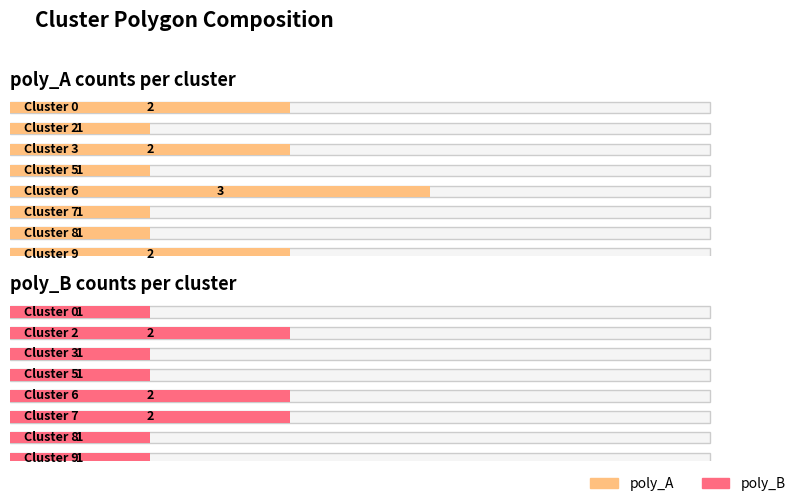

Which series has the widest spread of values?

poly_A